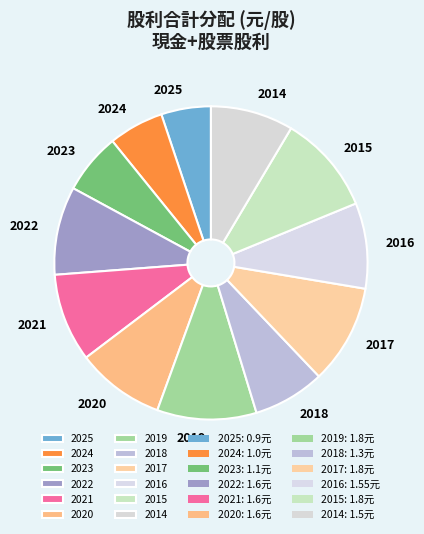

The 2018 slice represents 1% of the pie. True or false?

False